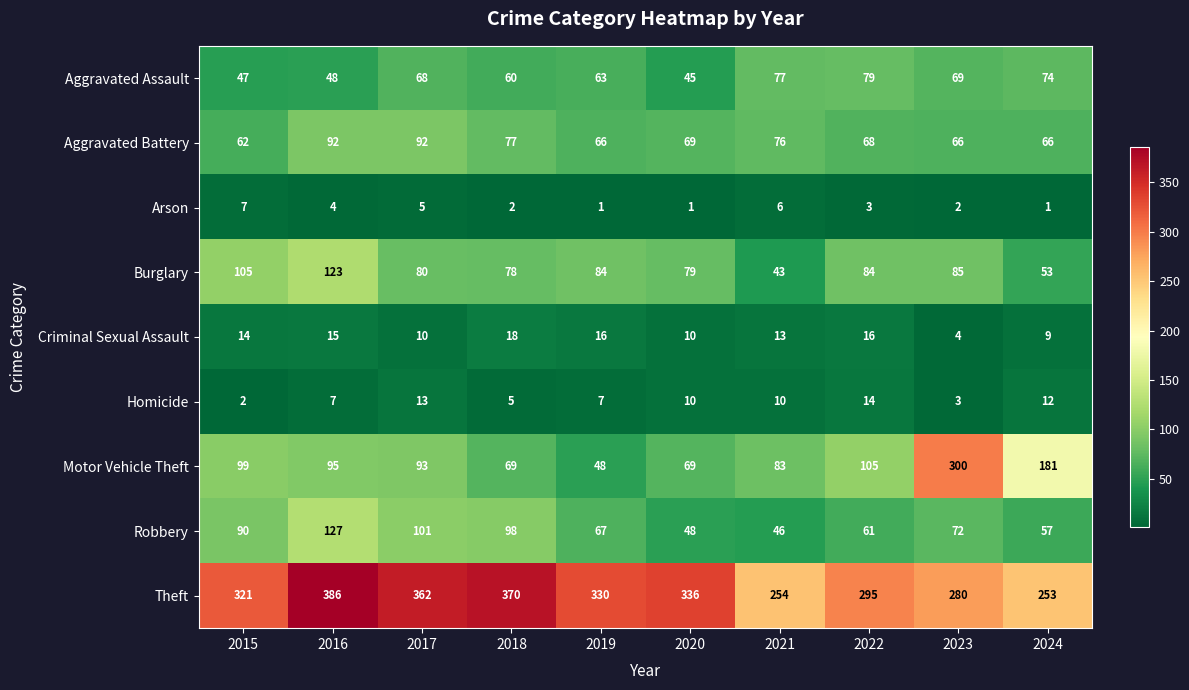

Where is Arson nearest to the value 4?

2016